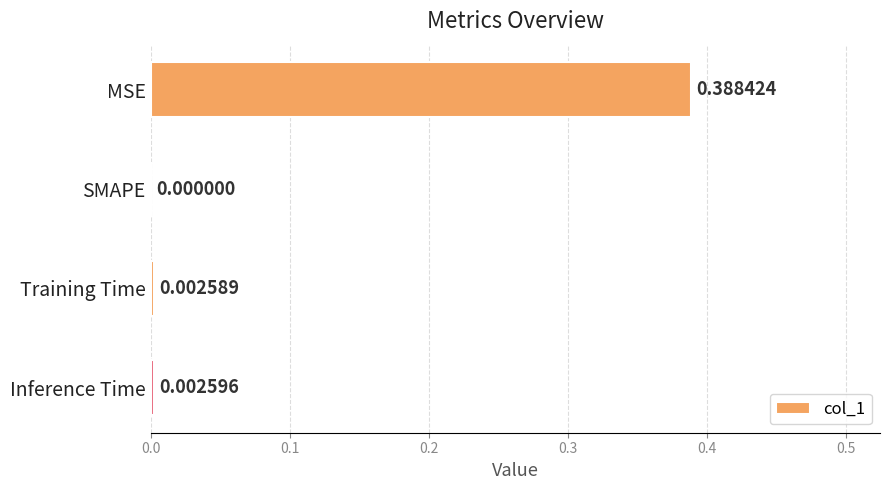

What is the change in value from MSE to Inference Time?

-0.4